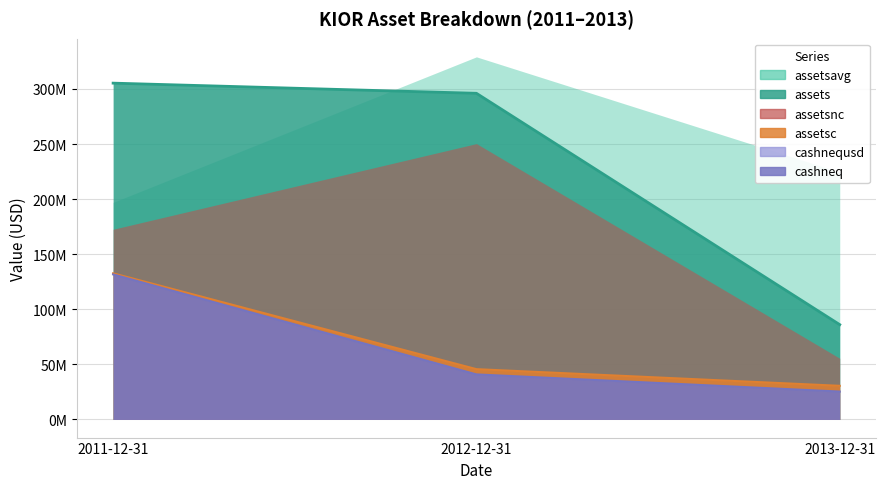

What is the sum of the assetsc values at 2012-12-31 and 2011-12-31?

178291000